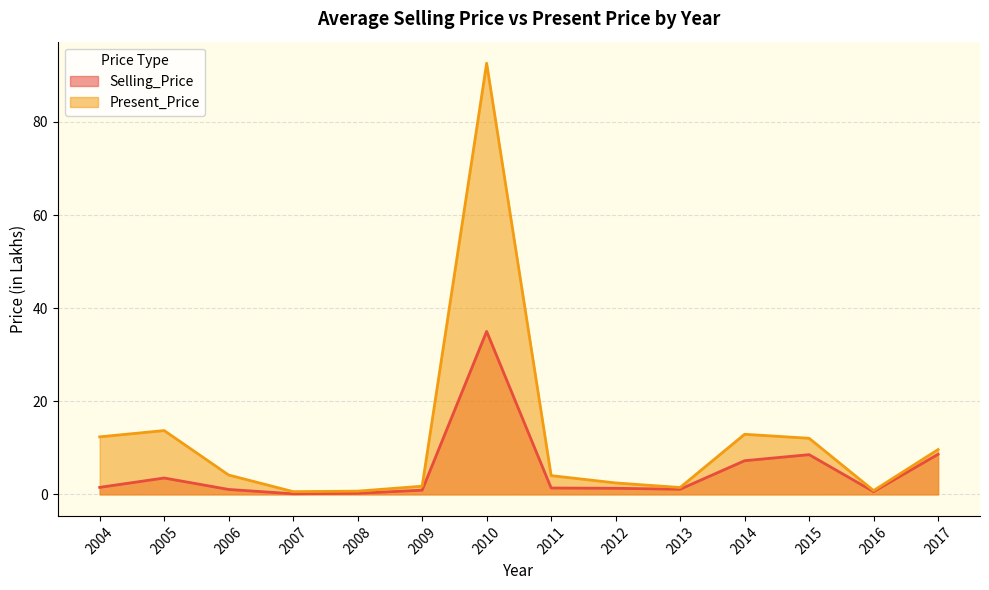

Which series has the widest spread of values?

Present_Price